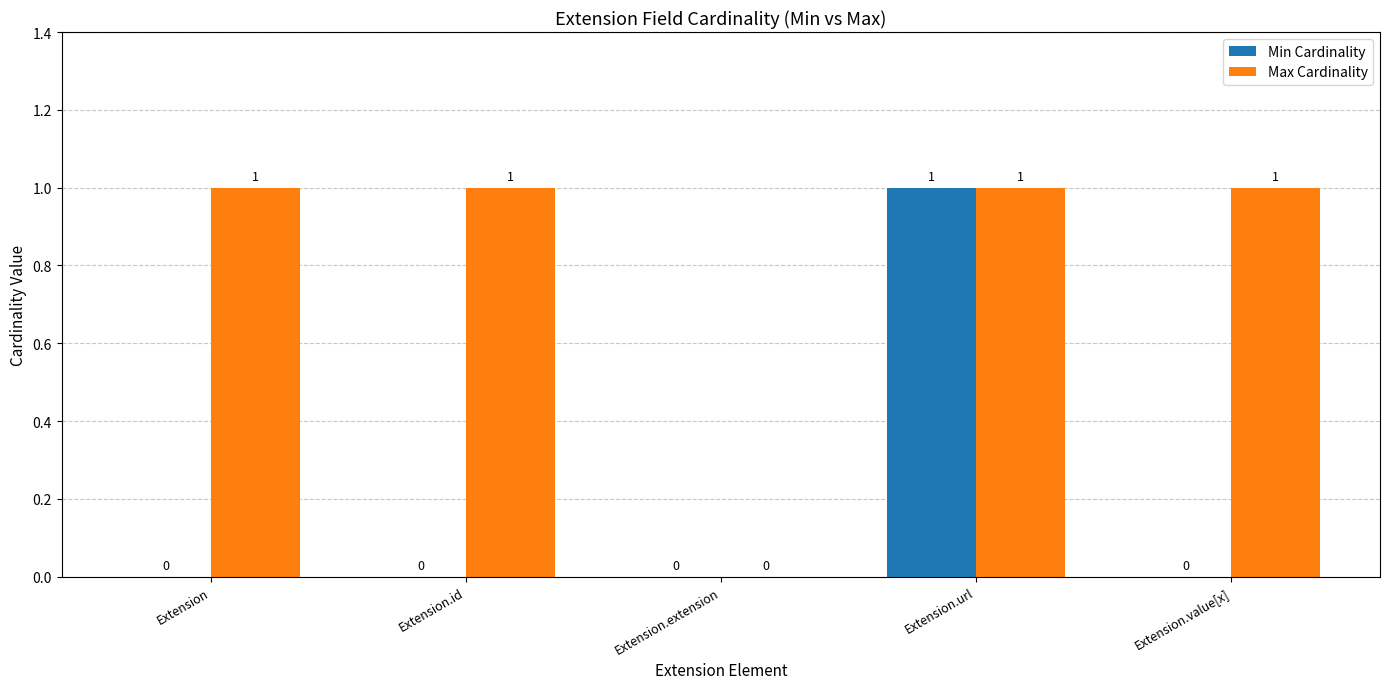

The value of Min Cardinality at Extension.value[x] is 1. True or false?

False